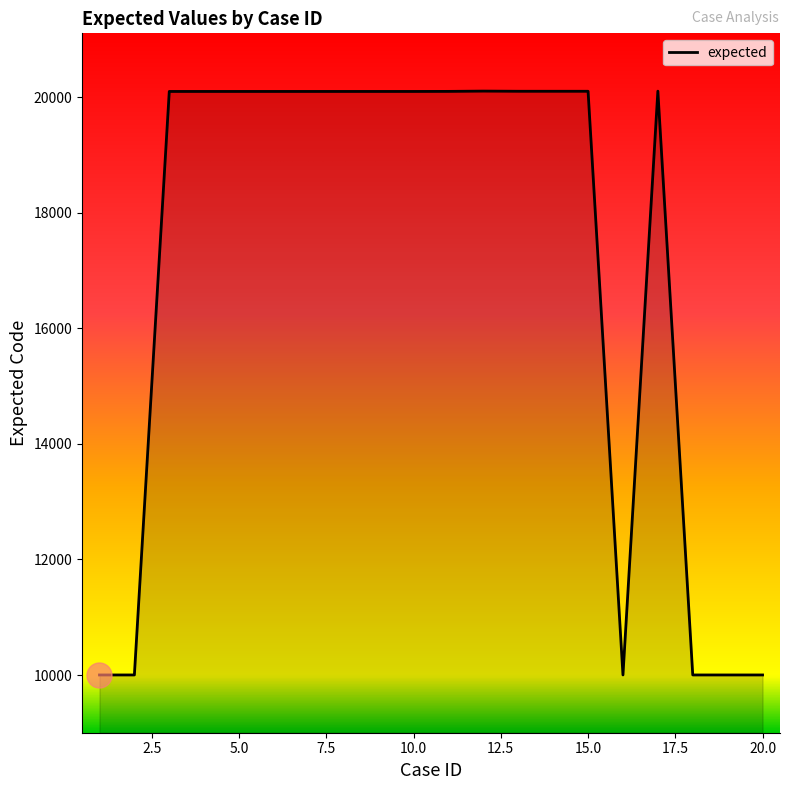

What is the smallest value displayed?

10001